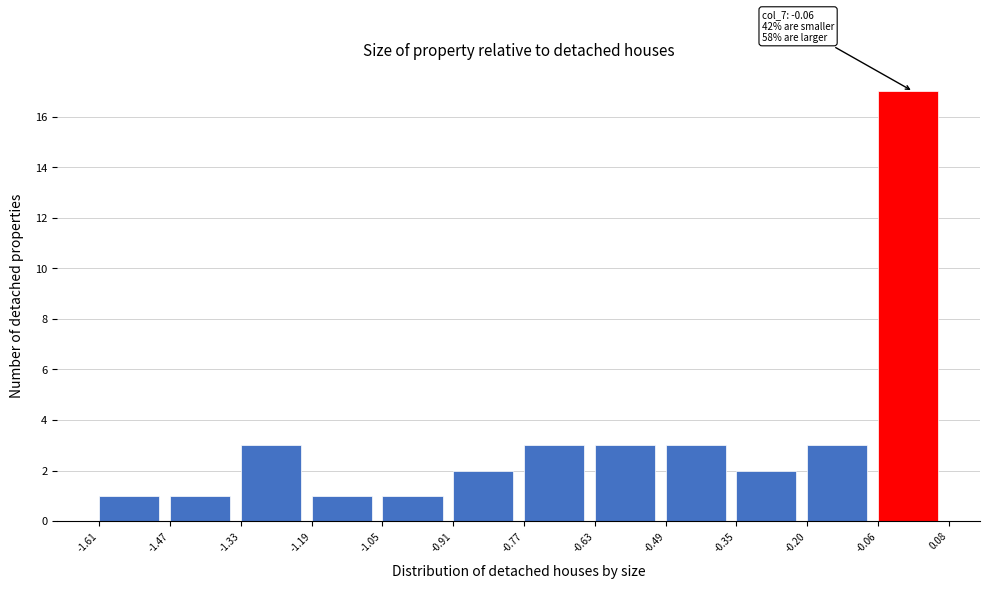

Over which range of the x-axis is the bar tallest?

-0.06 to 0.08